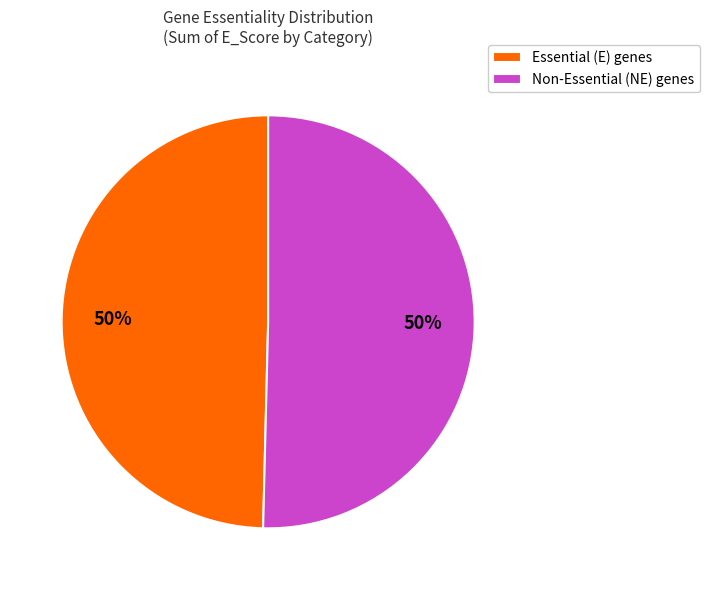

Count the number of slices in the pie.

2